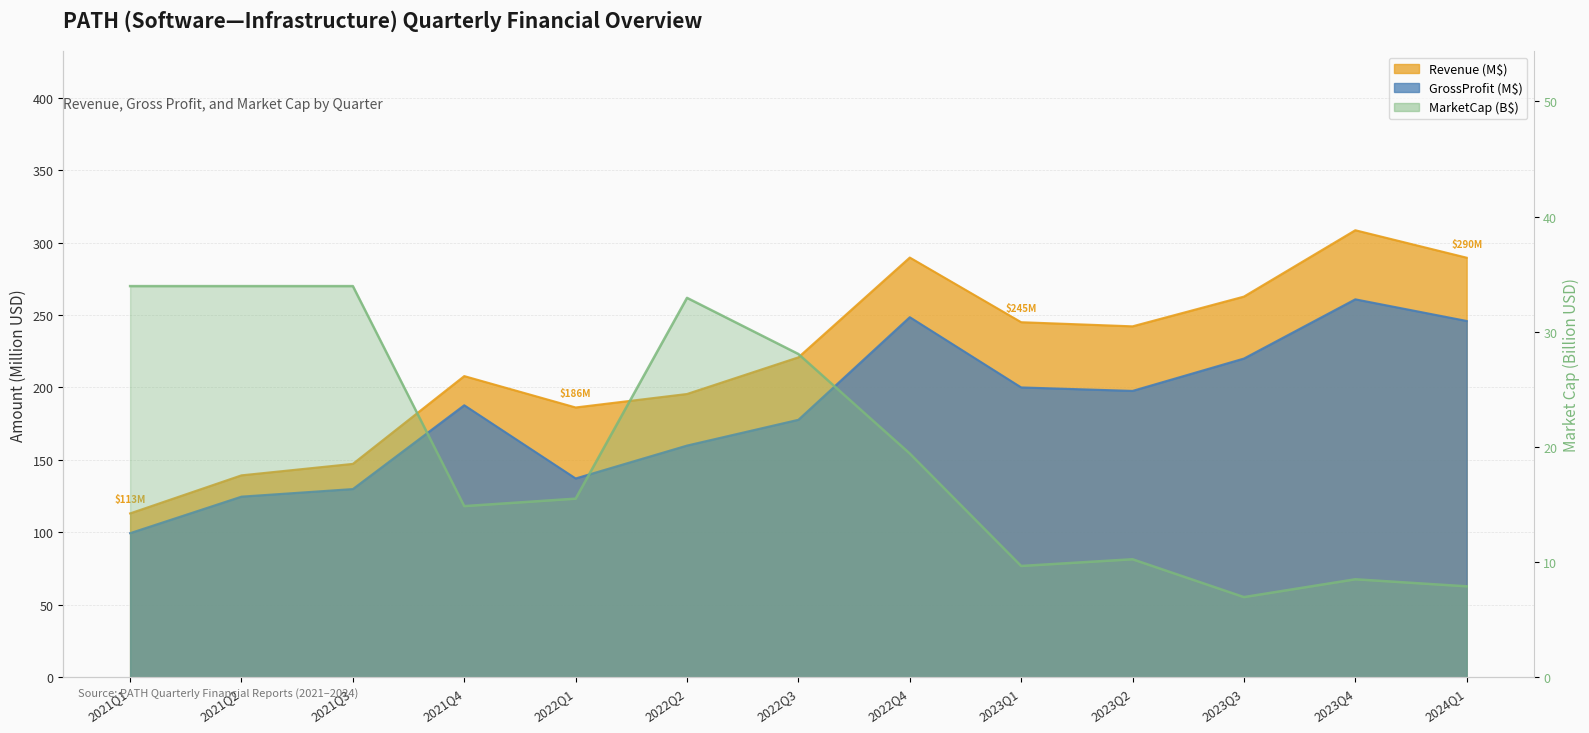

Reading right to left, transcribe all the data shown in this chart.

Revenue: 2024Q1=289.6	2023Q4=308.5	2023Q3=262.7	2023Q2=242.2	2023Q1=245.1	2022Q4=289.7	2022Q3=220.8	2022Q2=195.5	2022Q1=186.2	2021Q4=207.9	2021Q3=147.3	2021Q2=139.4	2021Q1=113.1
GrossProfit: 2024Q1=245.9	2023Q4=260.9	2023Q3=220.0	2023Q2=197.6	2023Q1=200.1	2022Q4=248.5	2022Q3=177.7	2022Q2=159.9	2022Q1=137.2	2021Q4=187.7	2021Q3=129.9	2021Q2=124.7	2021Q1=99.5
MarketCap: 2024Q1=7.9	2023Q4=8.5	2023Q3=7.0	2023Q2=10.2	2023Q1=9.7	2022Q4=19.4	2022Q3=28.1	2022Q2=32.9	2022Q1=15.5	2021Q4=14.9	2021Q3=34.0	2021Q2=34.0	2021Q1=34.0